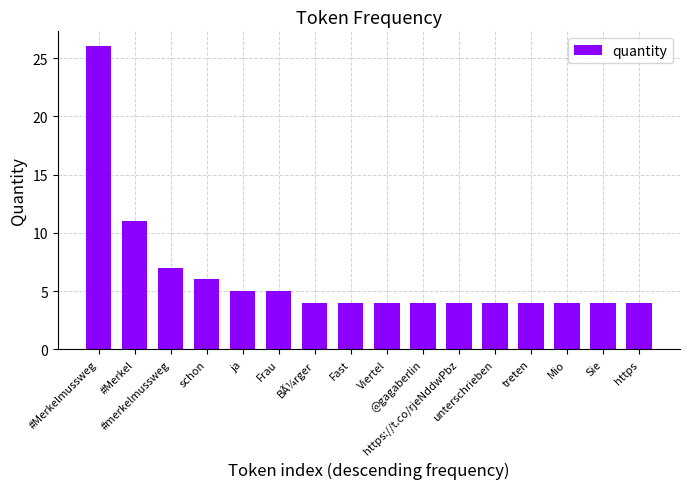

What is the difference between the maximum and minimum values?

22